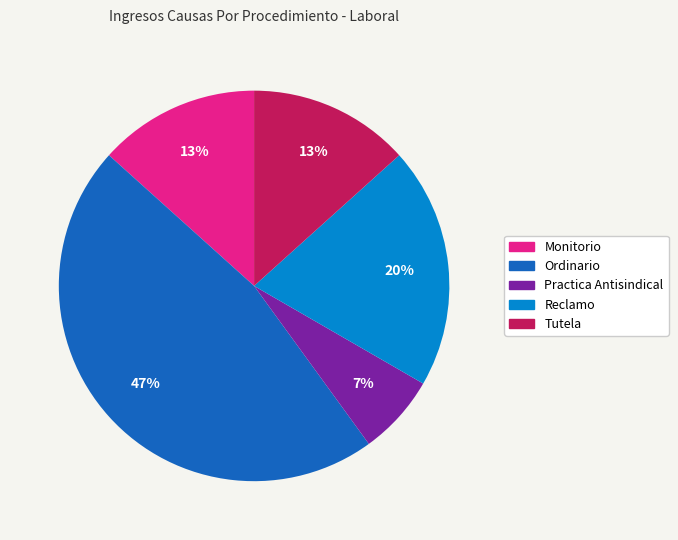

What is the largest slice in the pie chart?

Ordinario